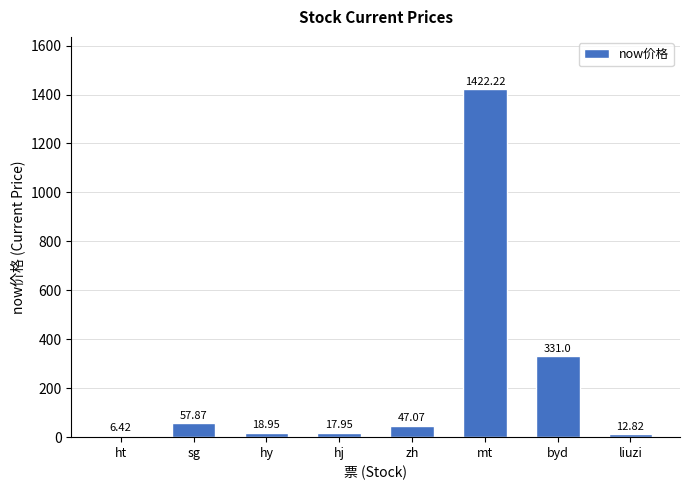

Which category has the highest value across all series?

mt